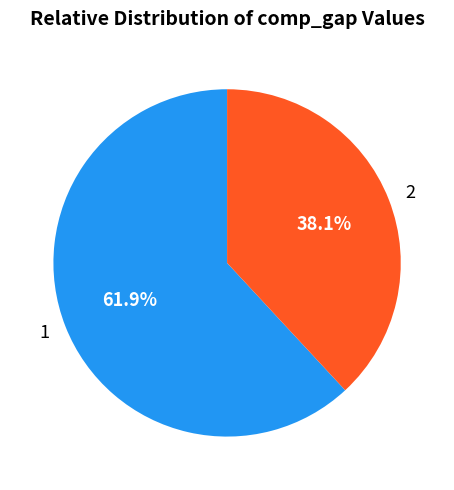

The 1 slice represents 71% of the pie. True or false?

False